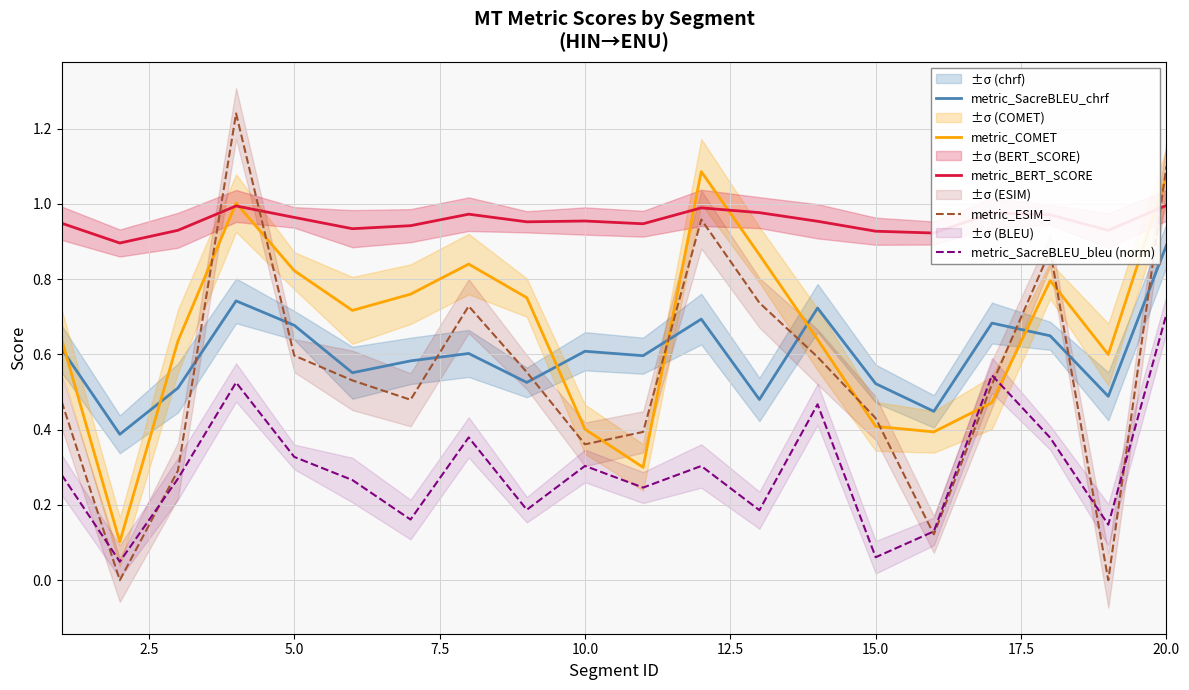

True or false: metric_BERT_SCORE and metric_ESIM_ cross at least once.

True